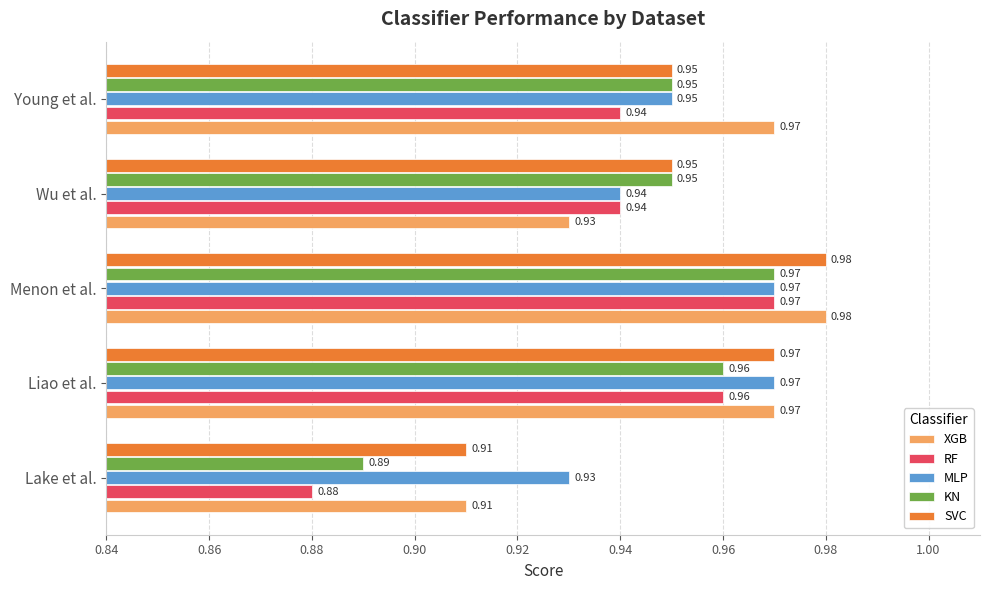

What is the sum of all KN values?

4.7